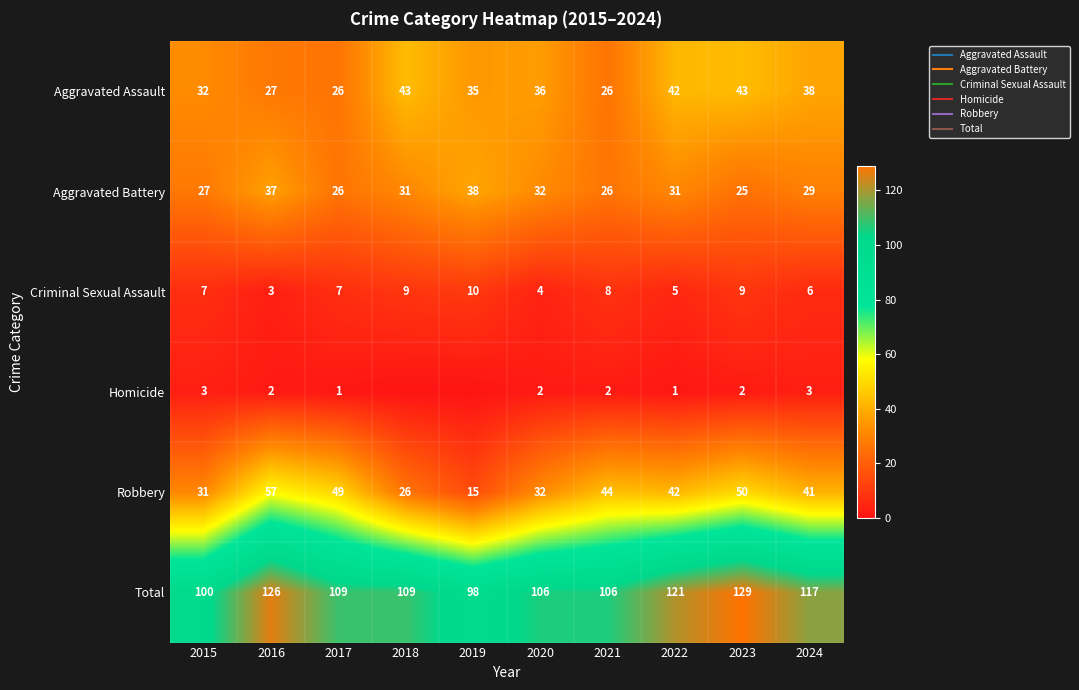

How many series are shown in this chart?

6